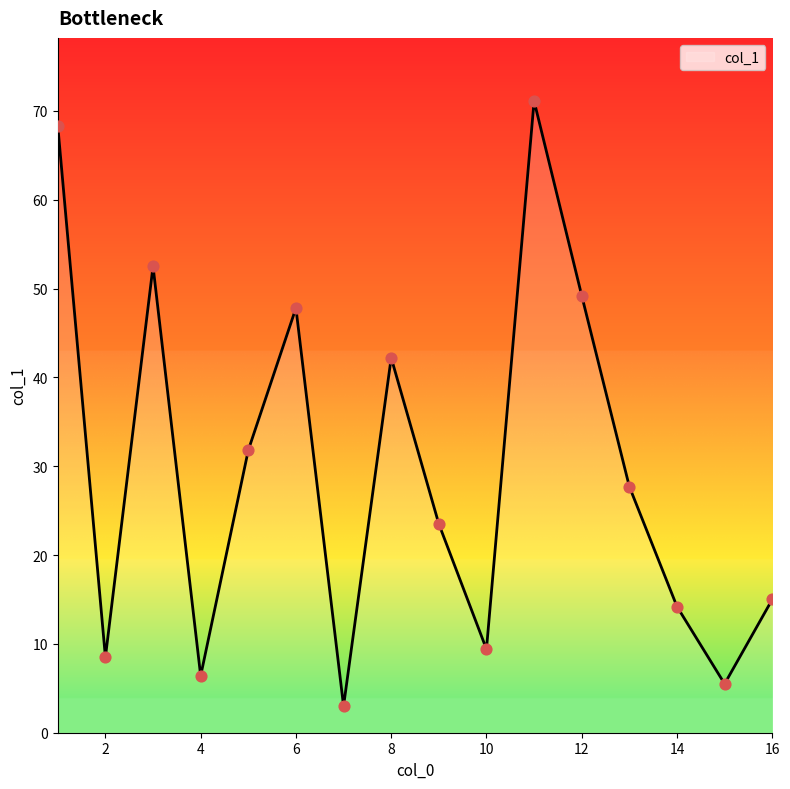

What is the greatest value displayed?

71.1